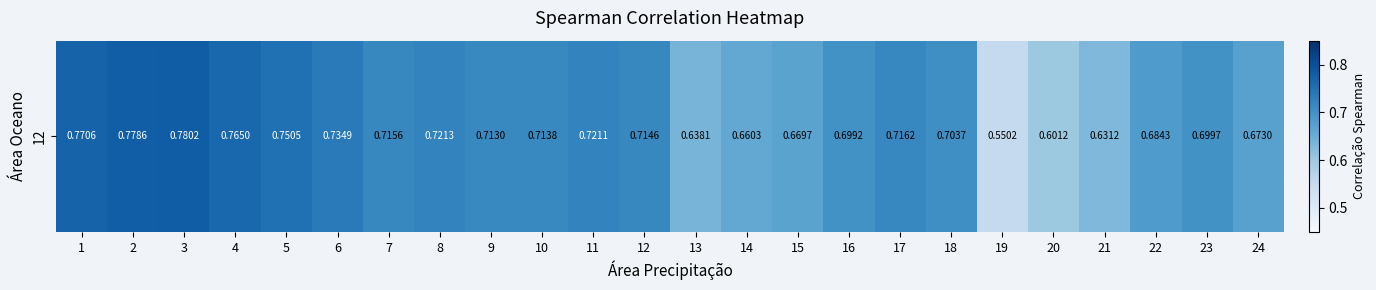

How many data points does each series have?

24